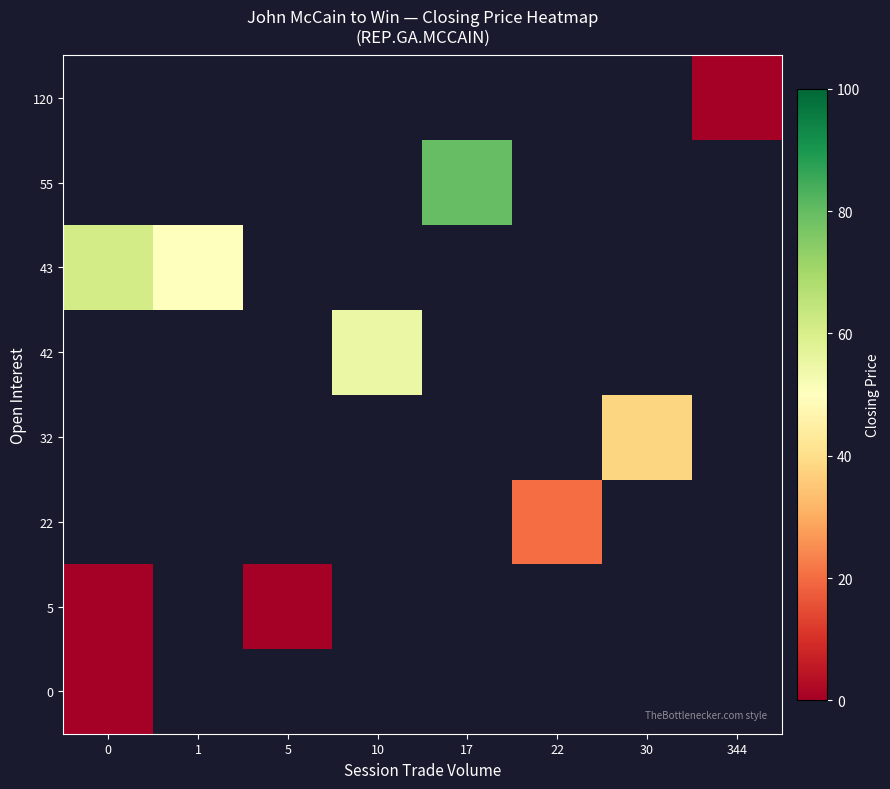

At which category does the chart reach its peak across all series?

17